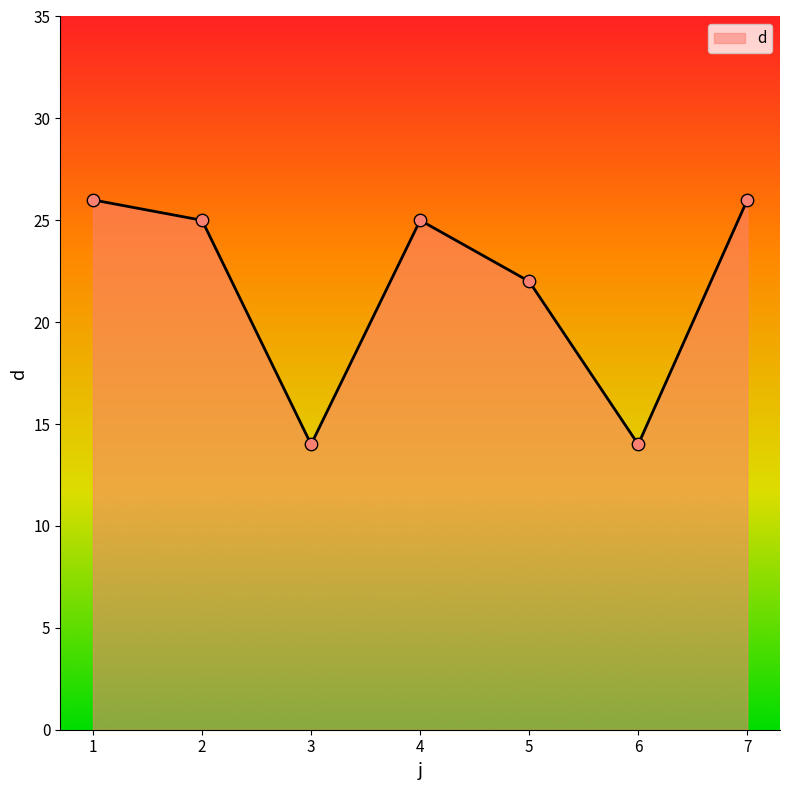

What is the change in value from 2 to 6?

-11